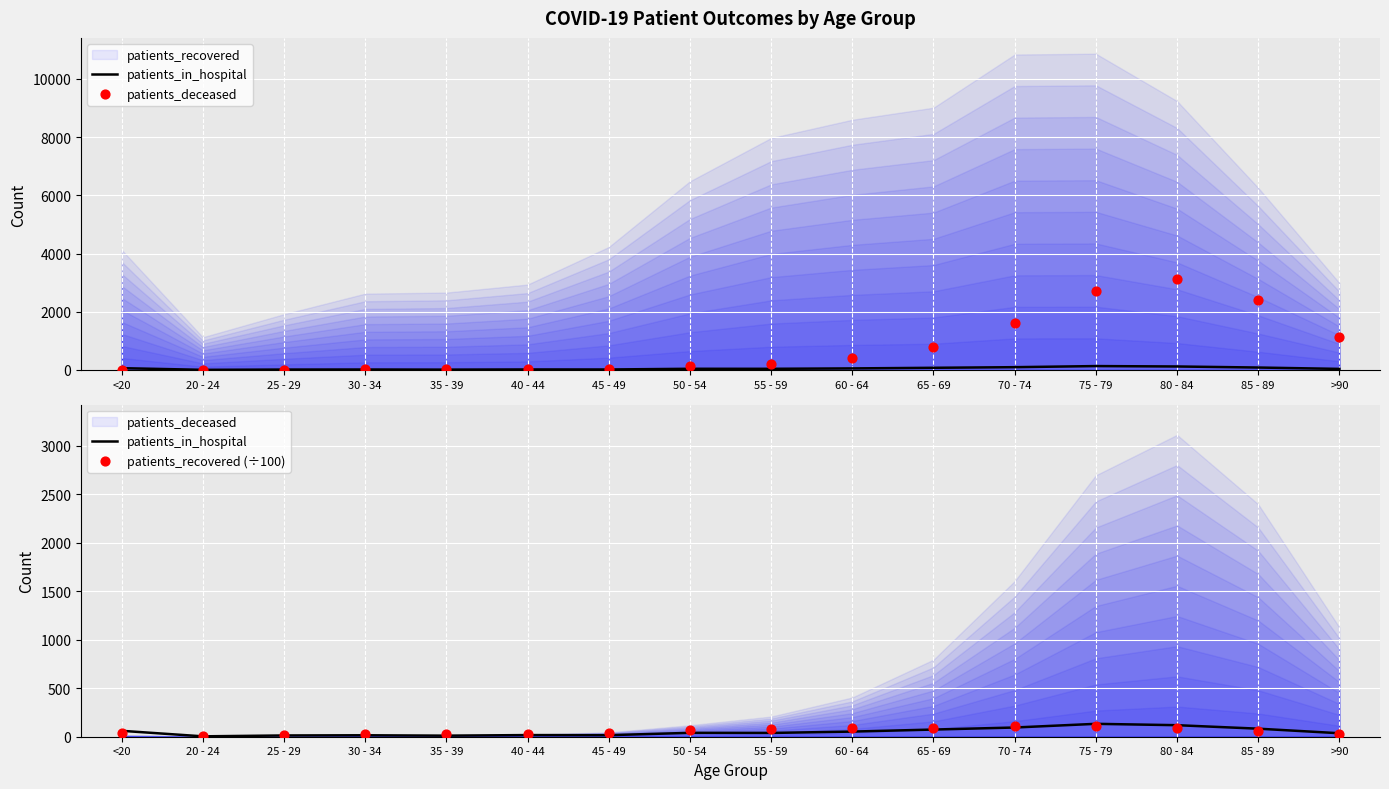

What are all the series names shown in the legend?

patients_in_hospital, patients_deceased, patients_recovered (÷100)